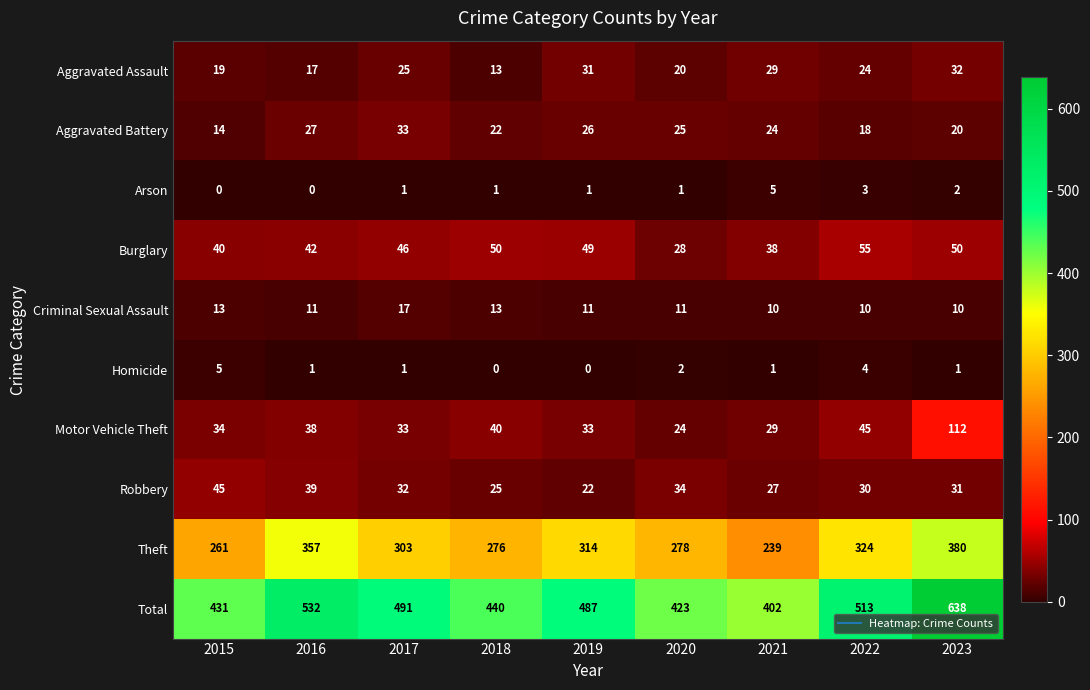

Count the Homicide values in the range 1 to 2.

5